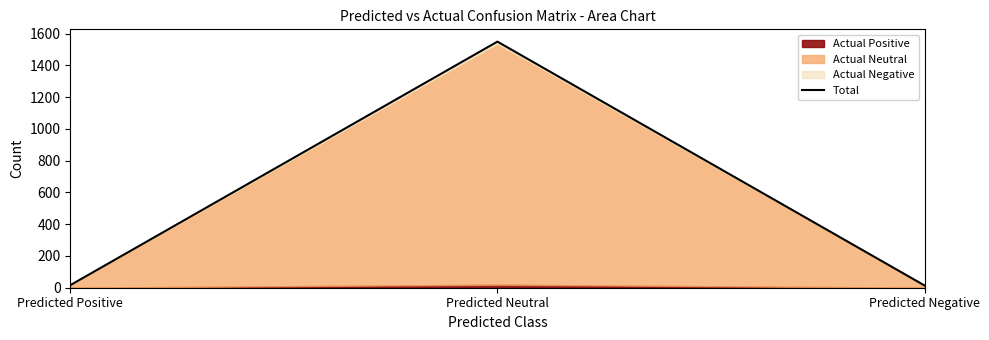

The chart shows a value of 16 at Predicted Positive. True or false?

True